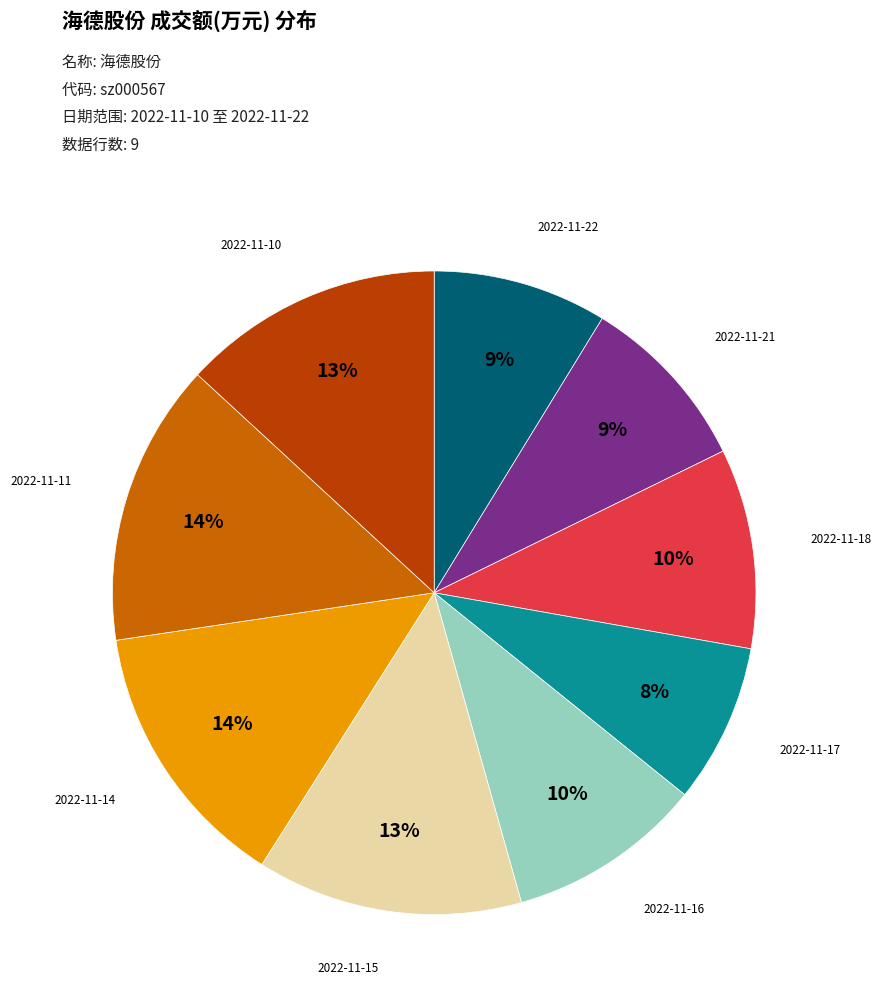

Which category has the smallest portion of the pie?

2022-11-17